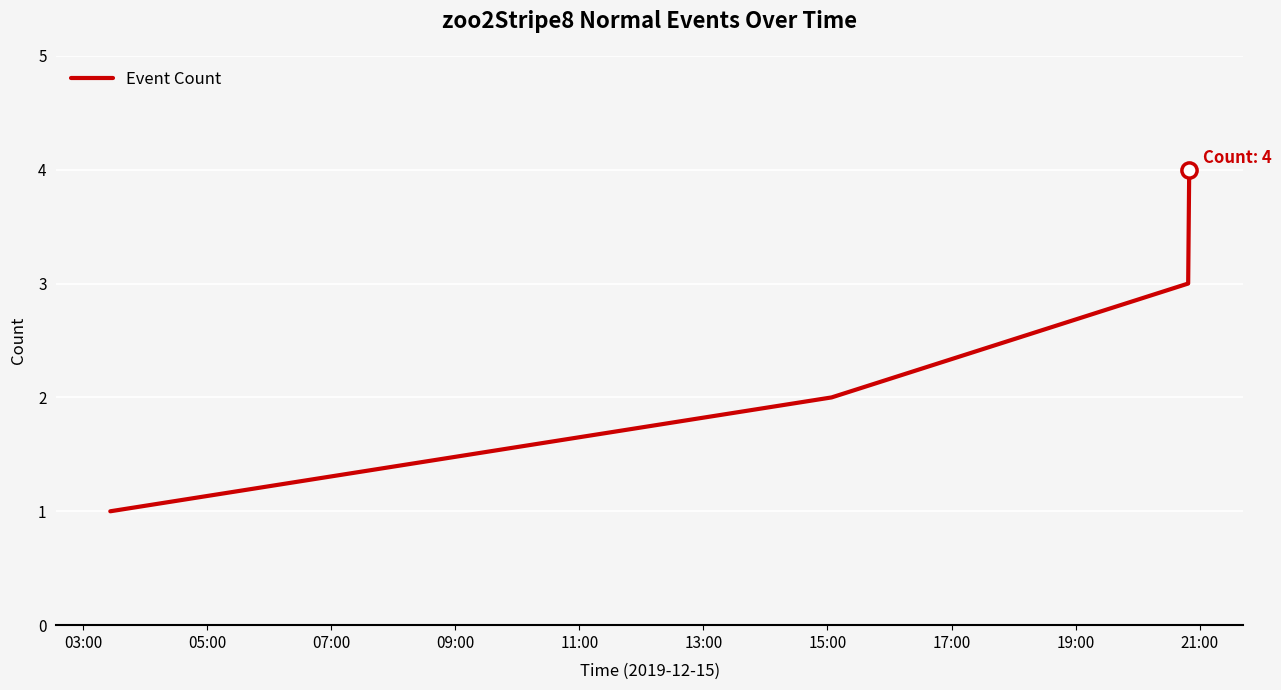

True or false: there are more than 0 points higher than both neighbors.

False